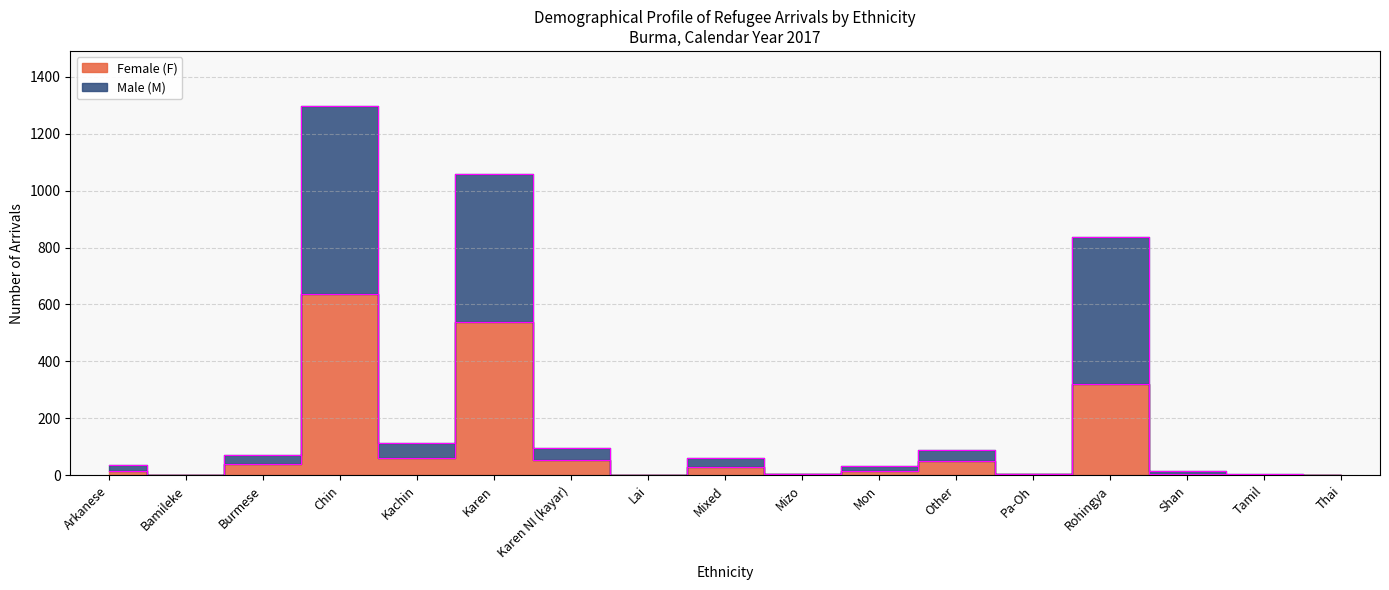

Reading left to right, transcribe all the data shown in this chart.

Female (F): 14	1	38	637	61	537	54	1	30	3	15	49	4	319	5	0	1
Male (M): 36	1	72	1296	113	1059	97	1	61	3	32	88	6	836	16	3	2